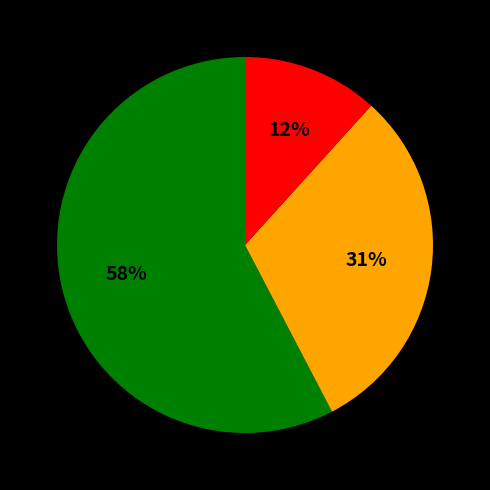

Is there a majority slice in this chart?

Yes